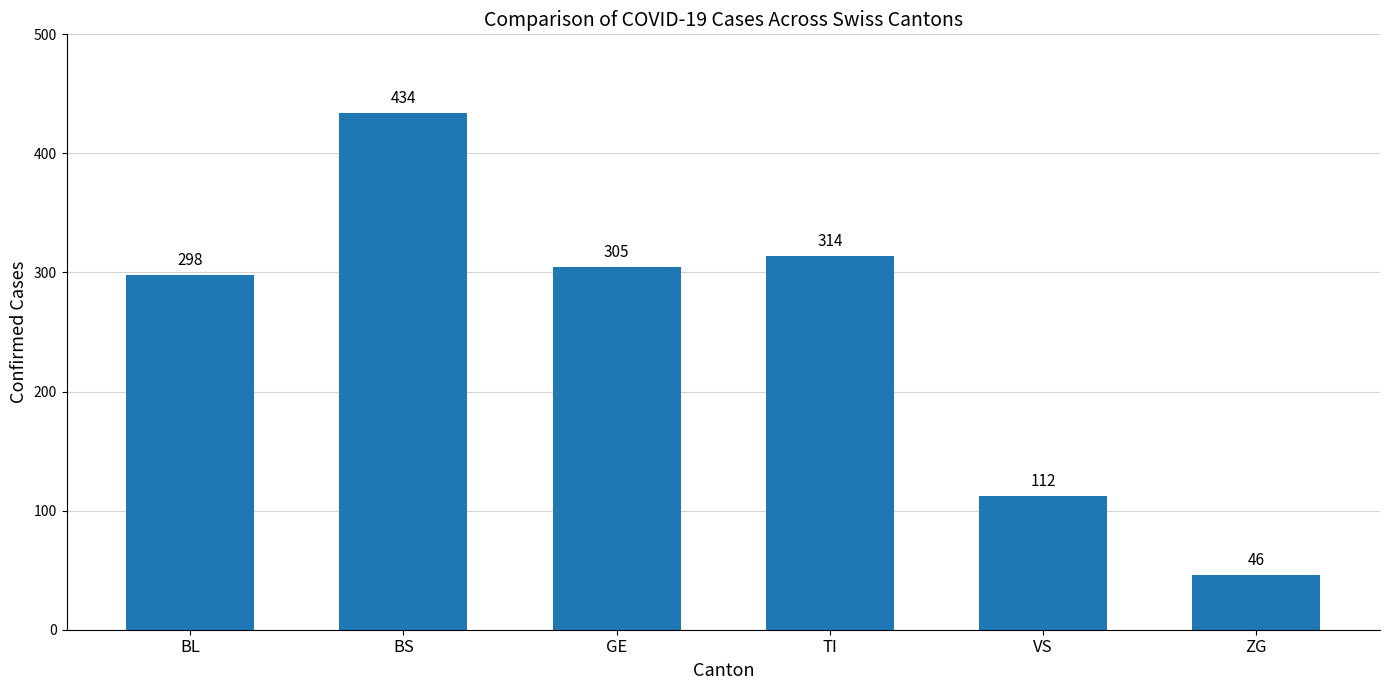

Reading right to left, list all the values displayed in this chart.

46	112	314	305	434	298